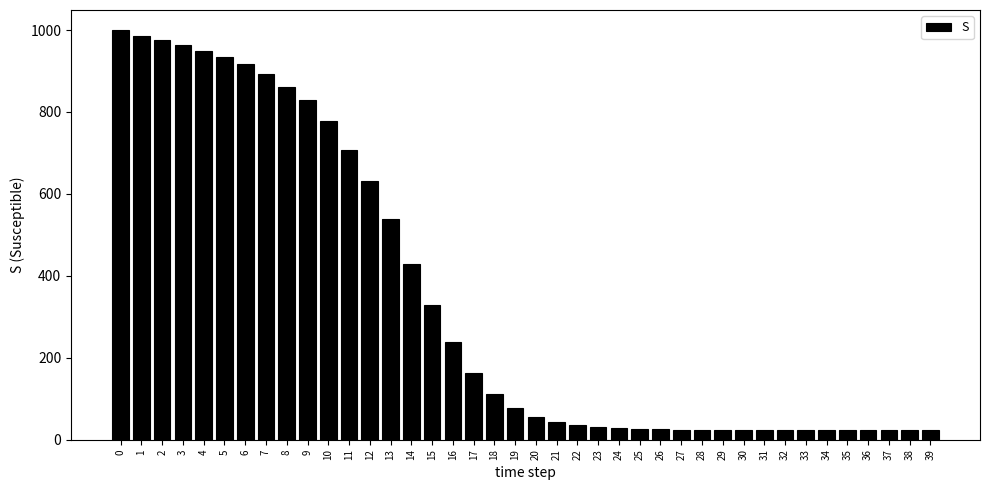

What is the value of the 13th bar from the left?

632.4